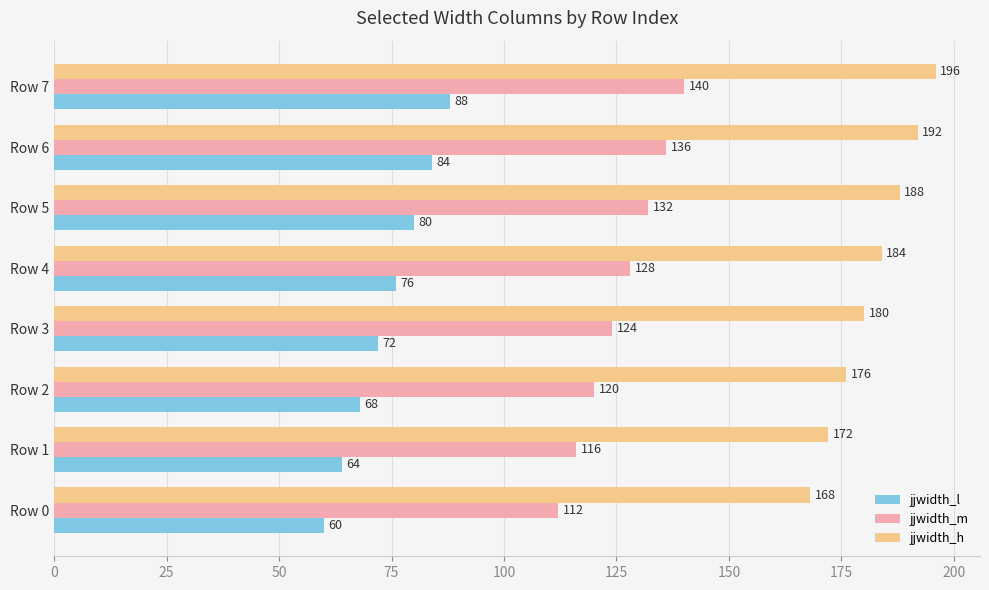

Count the jjwidth_m values in the range 120 to 136.

5